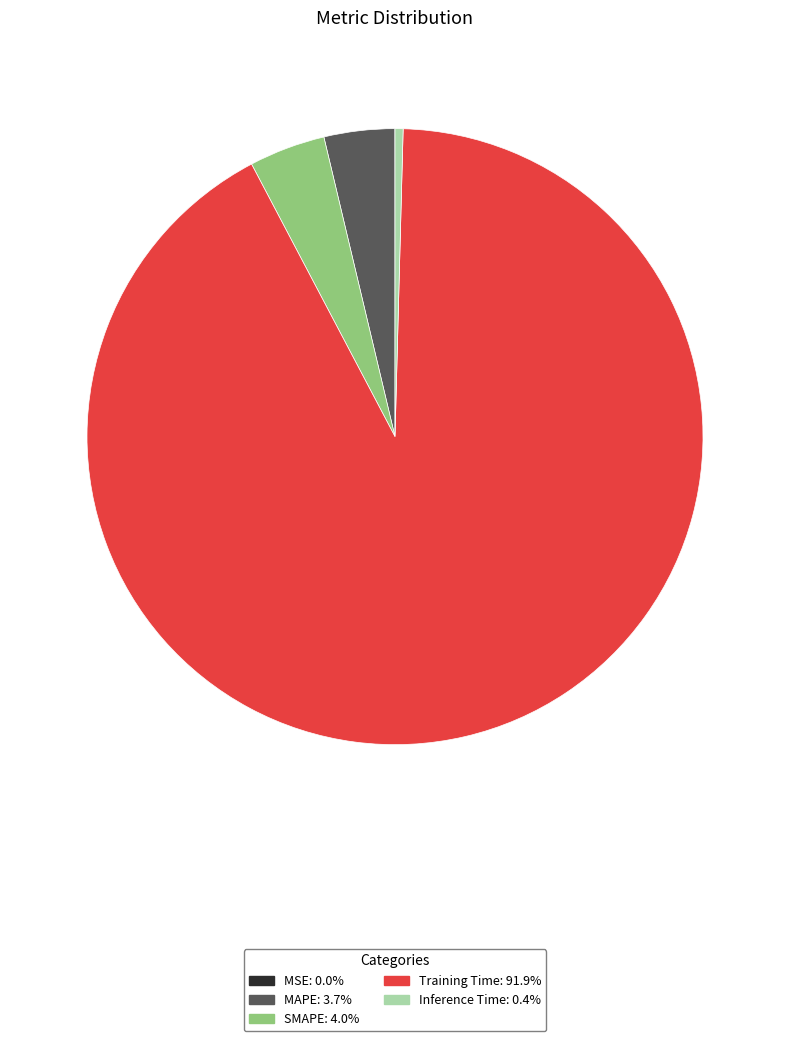

Is it true that MAPE is 4% of the pie?

True